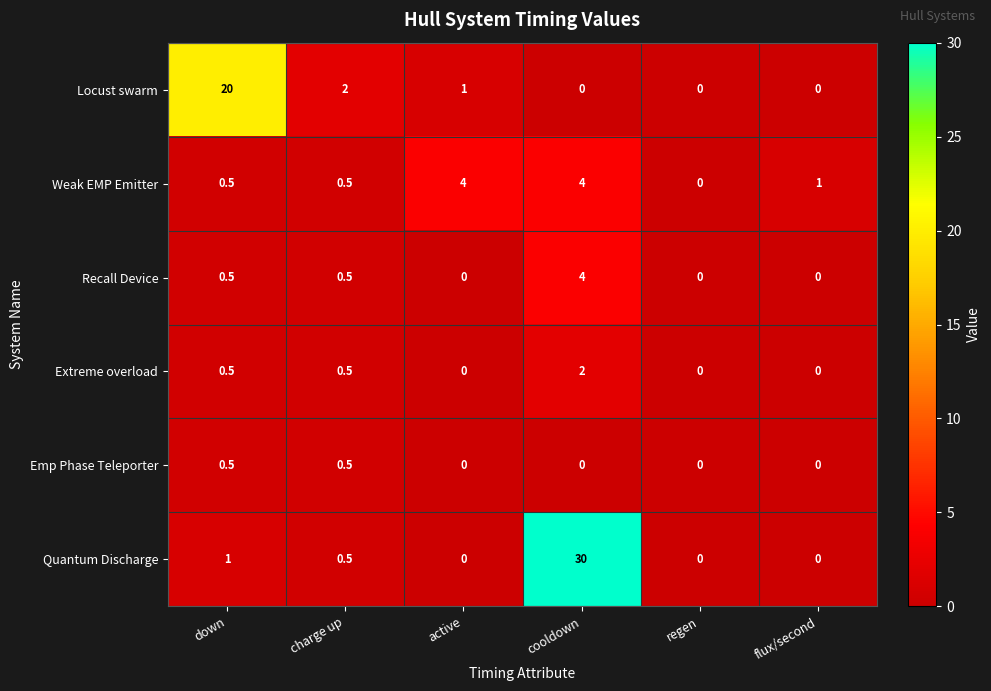

What is the greatest value displayed?

30.0